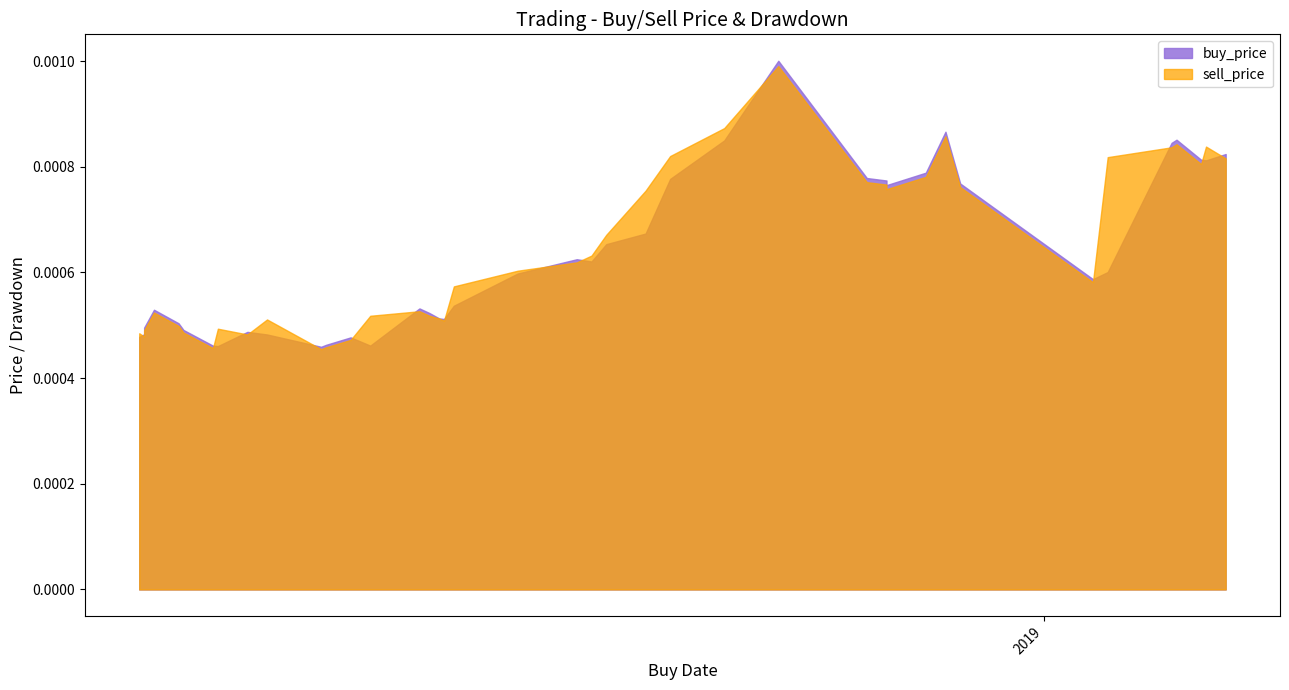

Rank the categories by sell_price value from highest to lowest.

2018-11-08, 2018-10-28, 2018-12-12, 2019-01-28, 2019-02-03, 2019-01-27, 2018-10-17, 2019-01-14, 2019-02-07, 2019-02-02, 2018-12-08, 2018-11-26, 2018-11-30, 2018-12-15, 2018-11-30, 2018-10-12, 2018-10-04, 2018-10-01, 2018-09-28, 2018-09-16, 2019-01-11, 2018-09-03, 2018-08-27, 2018-07-04, 2018-08-29, 2018-08-17, 2018-08-31, 2018-07-27, 2018-09-01, 2018-07-09, 2018-07-17, 2018-07-02, 2018-07-10, 2018-07-01, 2018-07-23, 2018-07-02, 2018-08-13, 2018-08-08, 2018-07-16, 2018-08-07